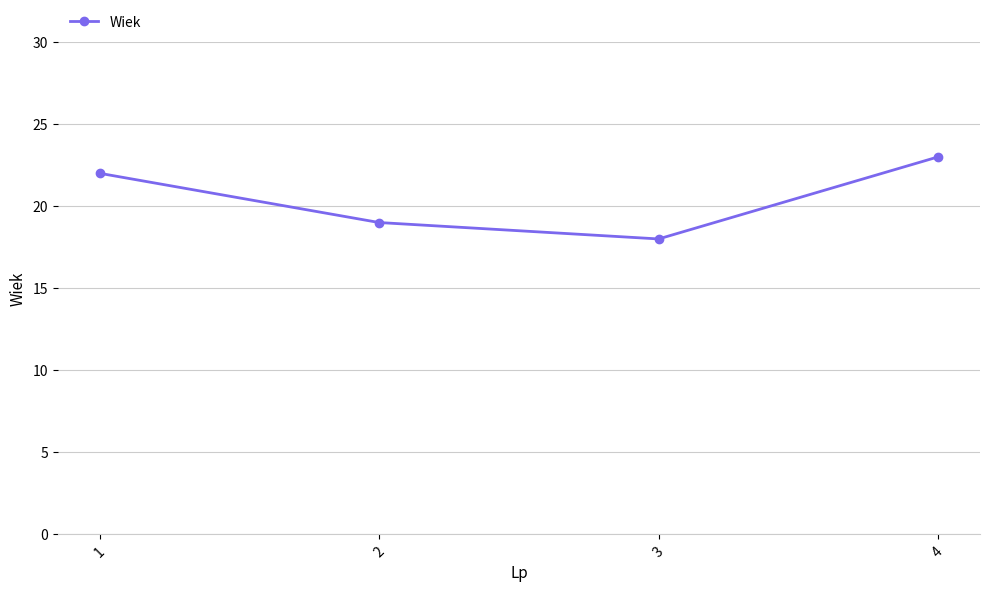

Approximately how many times larger is the value at 1 compared to 4?

1.0